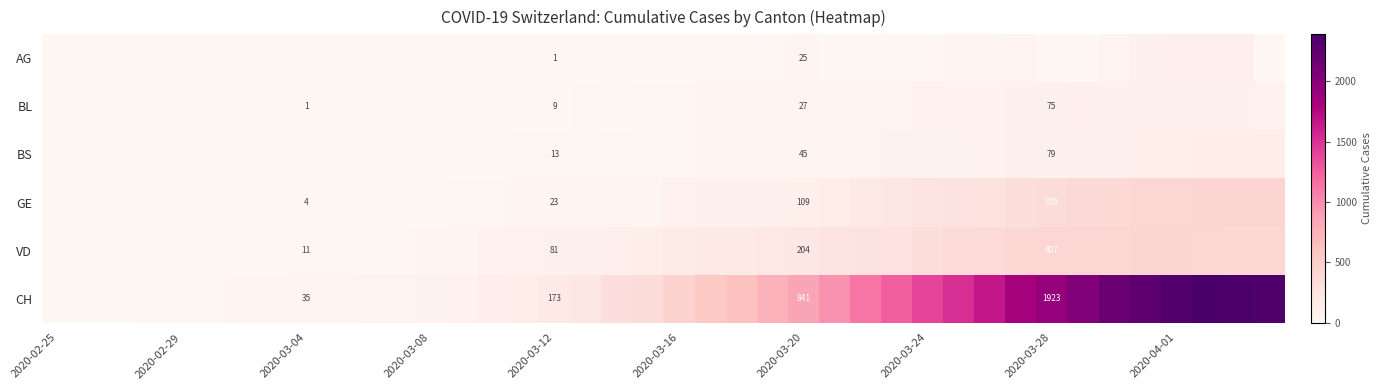

Is it true that AG equals 1 at 2020-03-12?

True